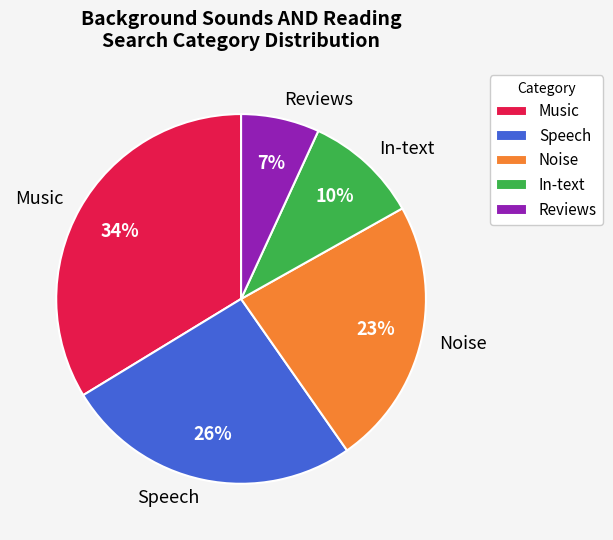

How many slices are in this pie chart?

5